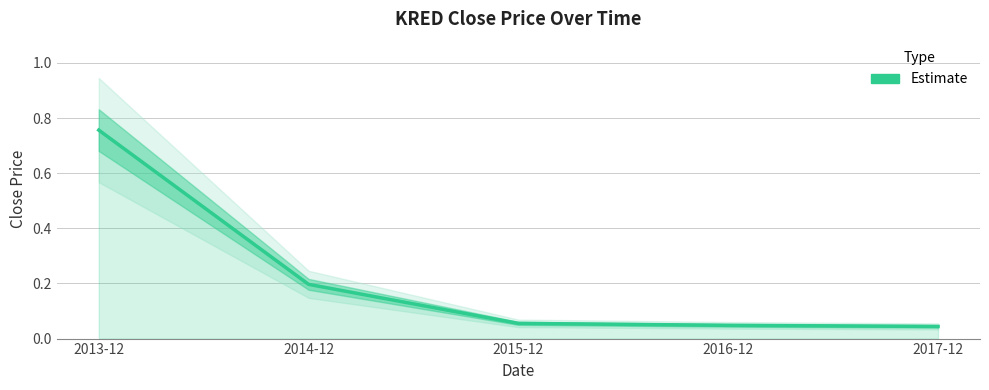

What is the greatest value displayed?

0.8